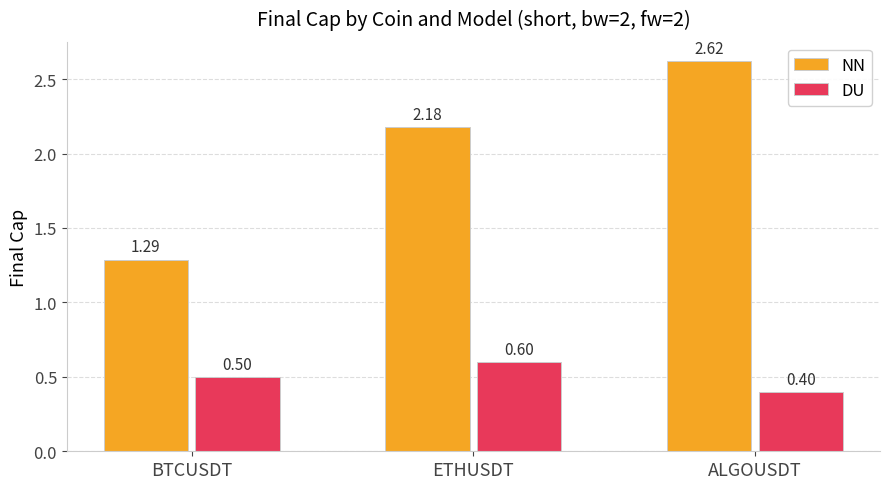

How many bars are there in each group?

2